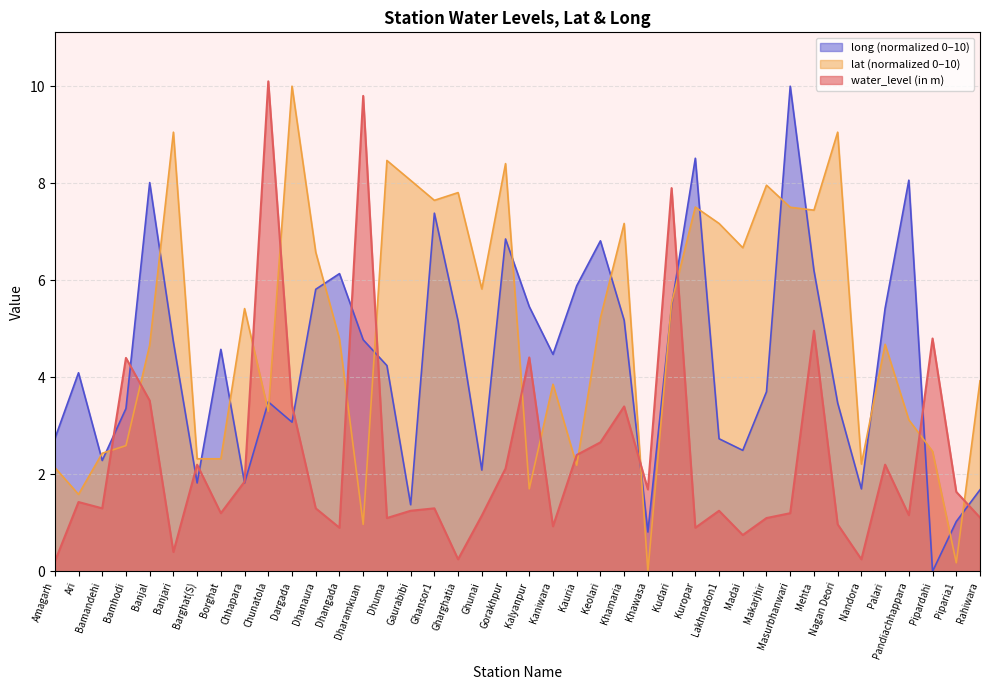

What is the label of the 1st point from the right?

Rahiwara